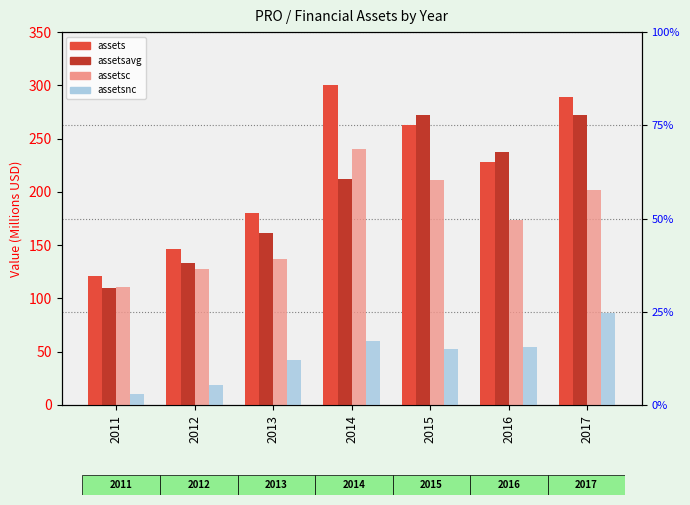

The value of assetsavg at 2017 is 272.5. True or false?

True